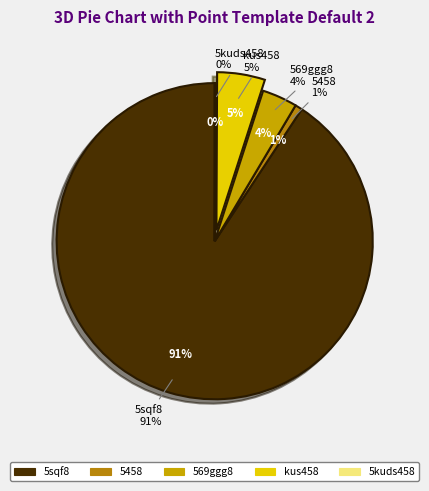

What is the smallest slice in the pie chart?

5kuds458